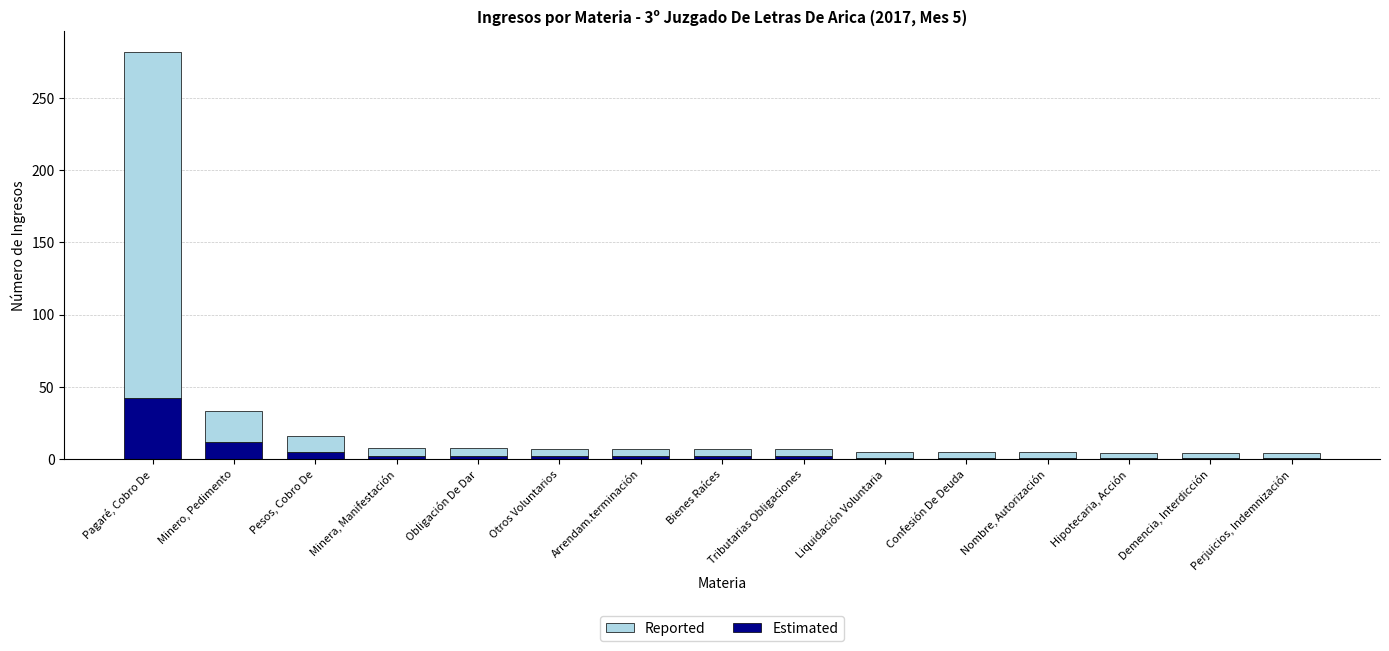

How many bars are there in total?

15